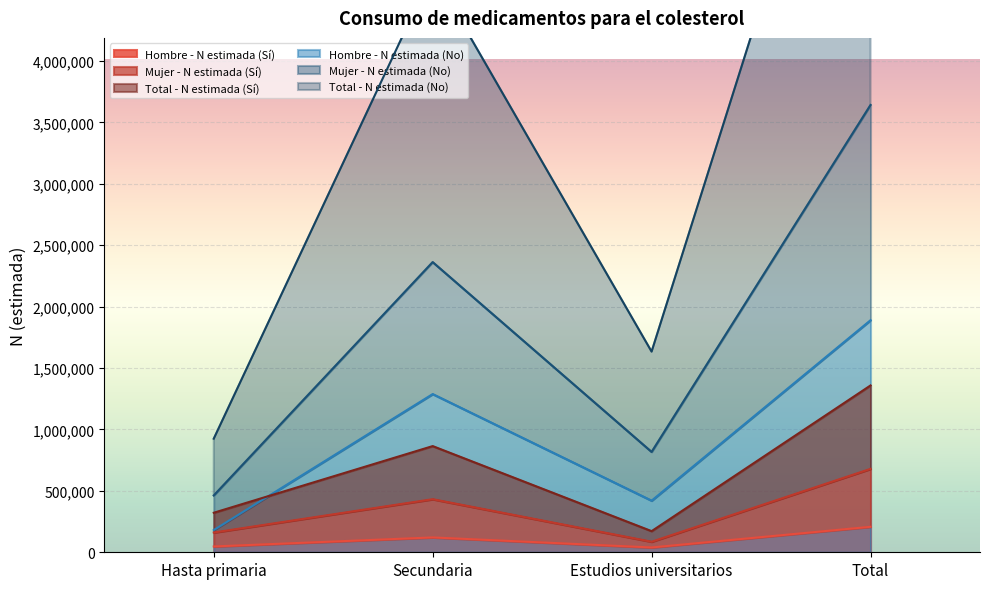

What is the spread (max minus min) of values at Hasta primaria?

877519